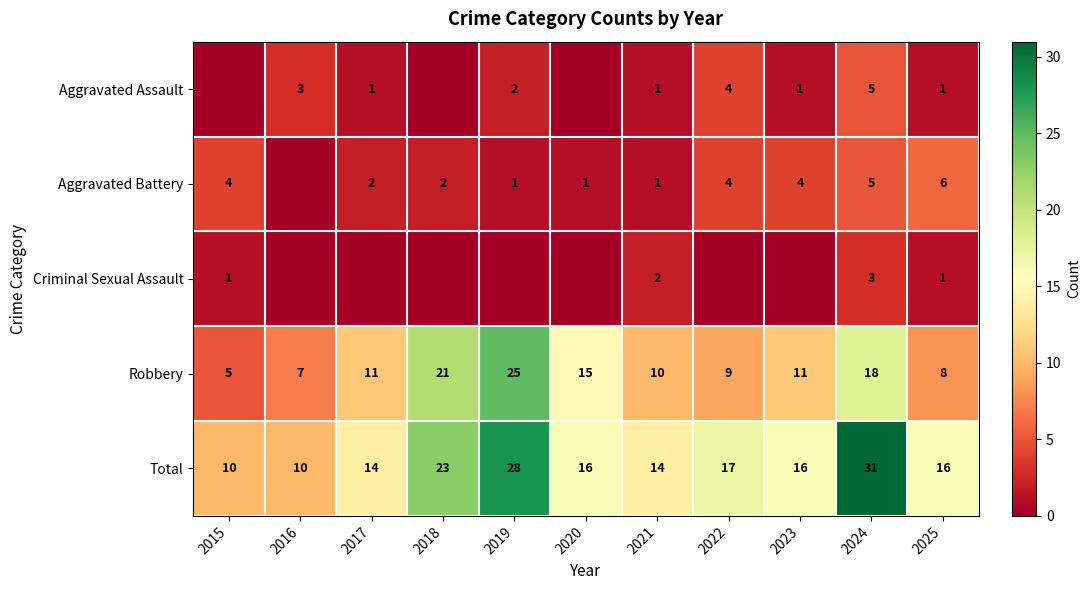

What is the difference between the maximum and minimum values in the Total series?

21